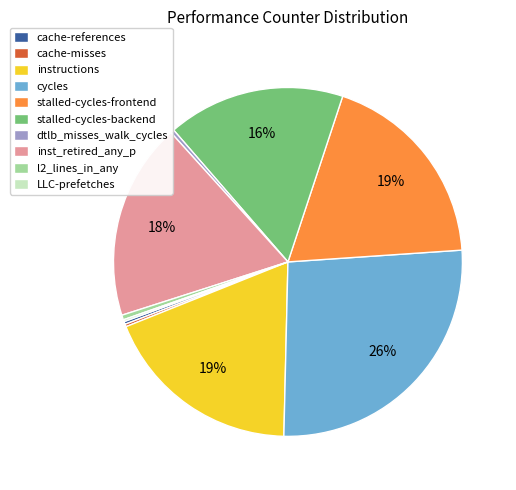

Does any single category account for the majority?

No